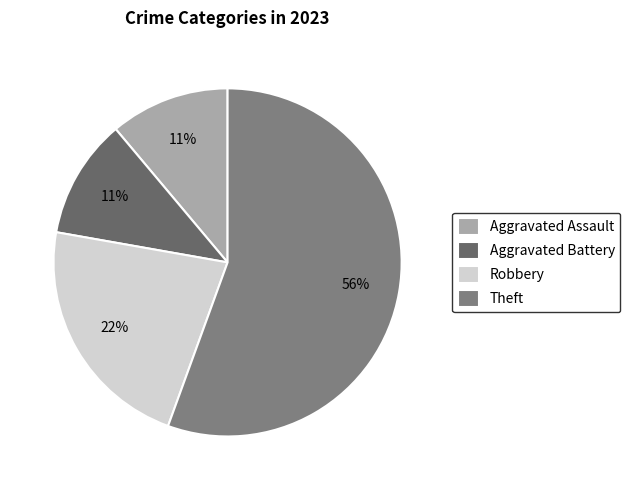

To the nearest percent, what portion does Robbery represent?

22%